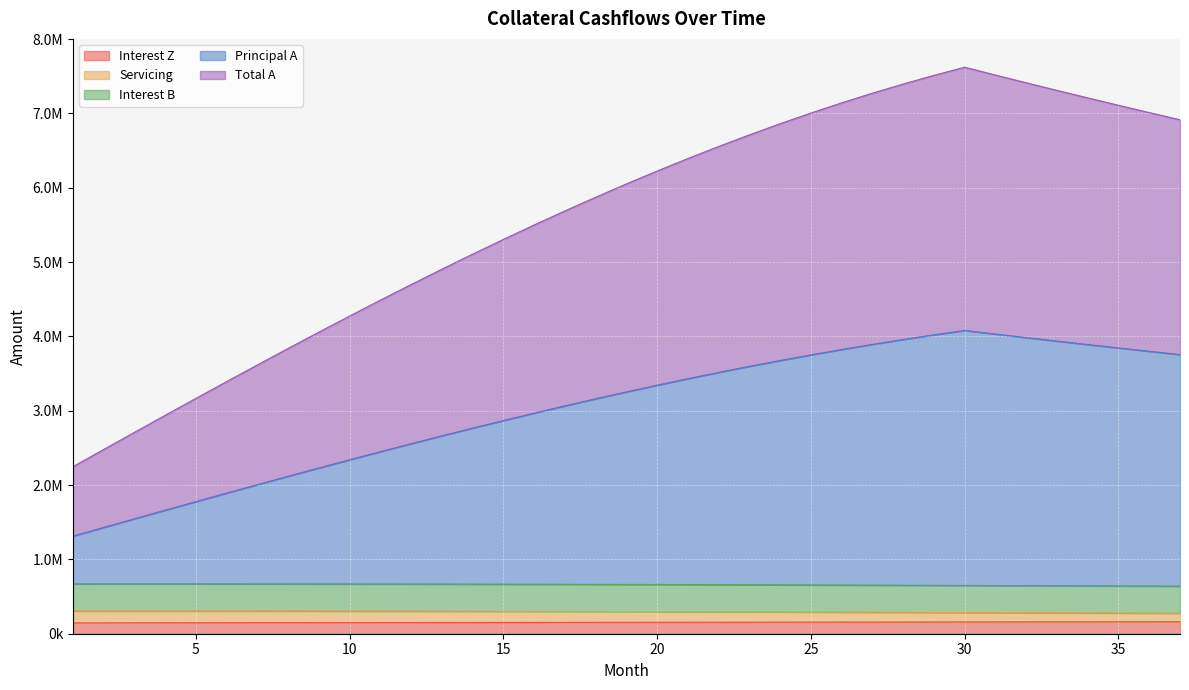

At which category is the sum across all series the highest?

30